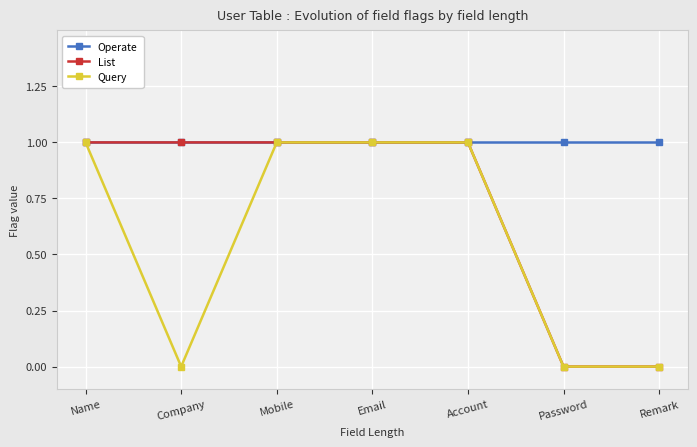

Is the value of Query at Company greater than the value of Operate at Remark?

No